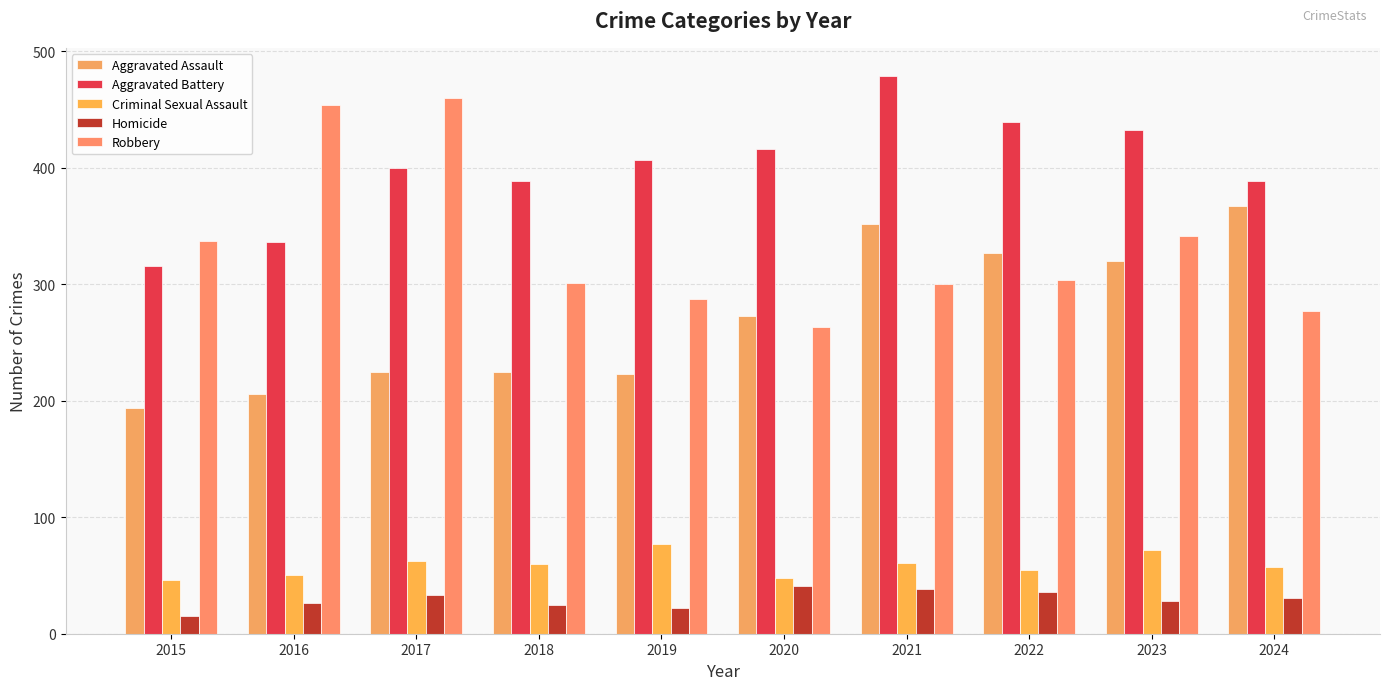

At which category is the sum across all series the highest?

2021